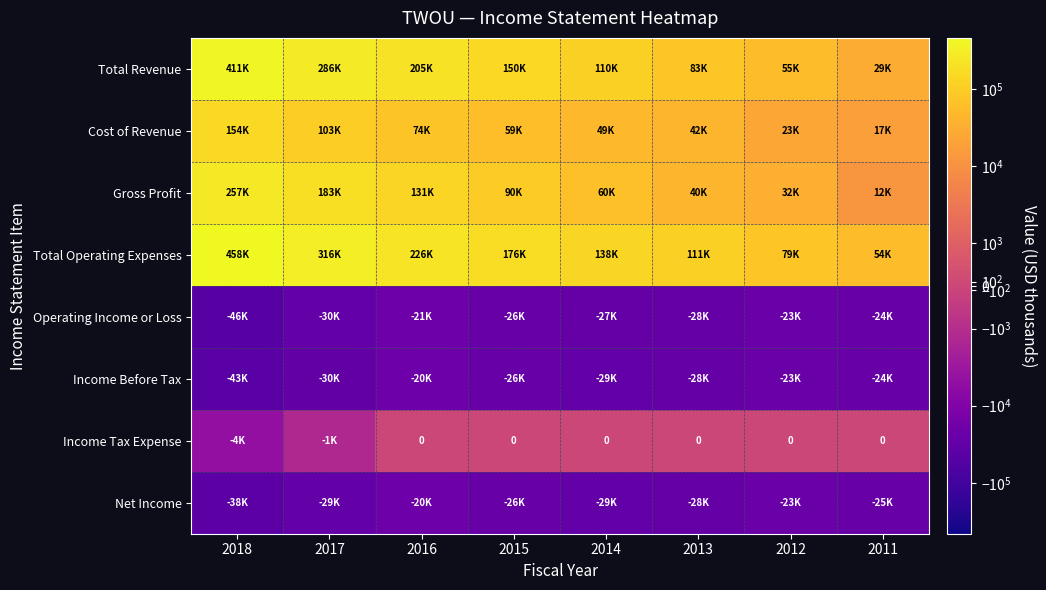

Which series has the largest range (max minus min)?

Total Operating Expenses